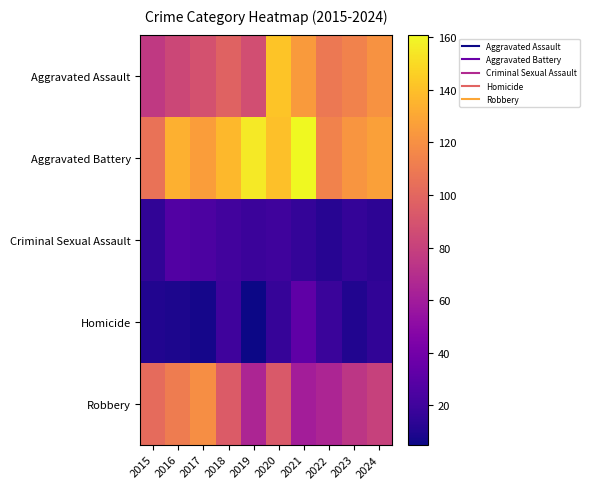

At which category does the chart reach its minimum across all series?

2019